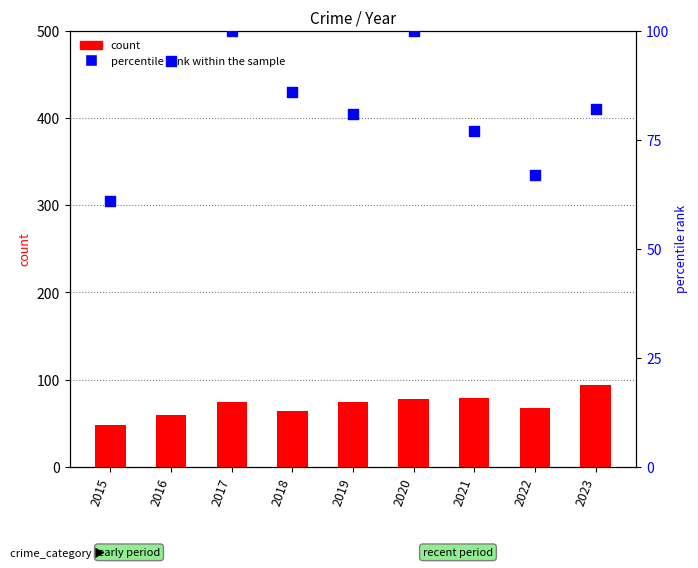

What are all the series names shown in the legend?

count, percentile rank within the sample